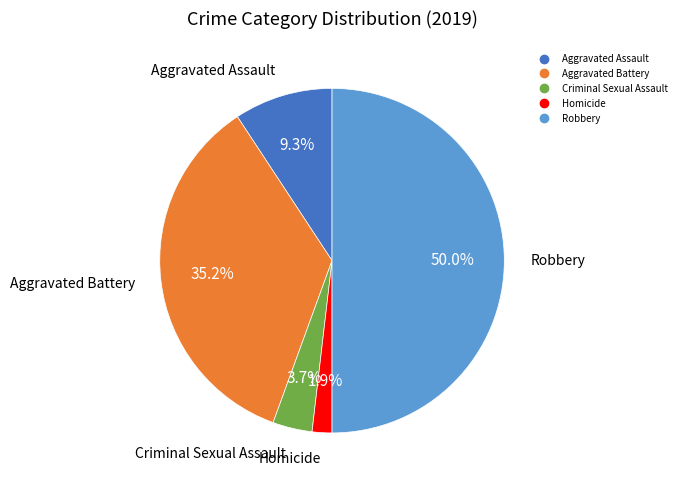

What percentage is the Criminal Sexual Assault slice, to the nearest percent?

4%